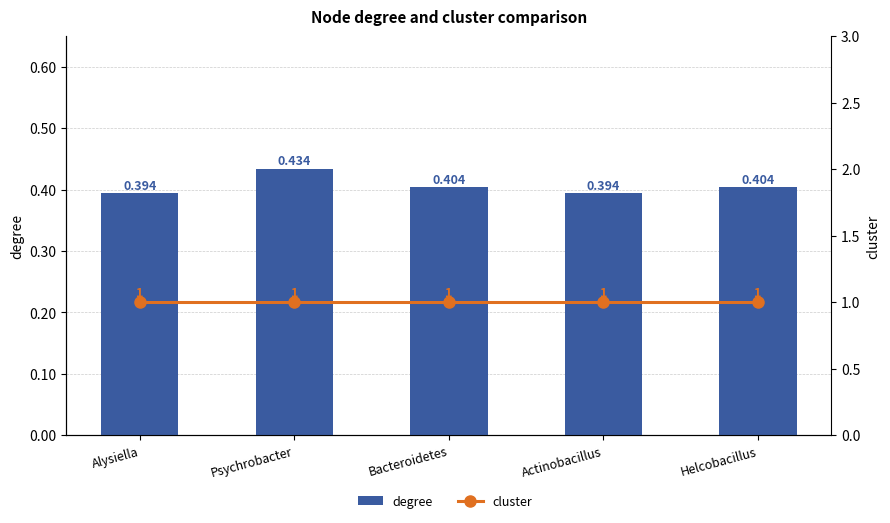

How many groups of bars are there?

5